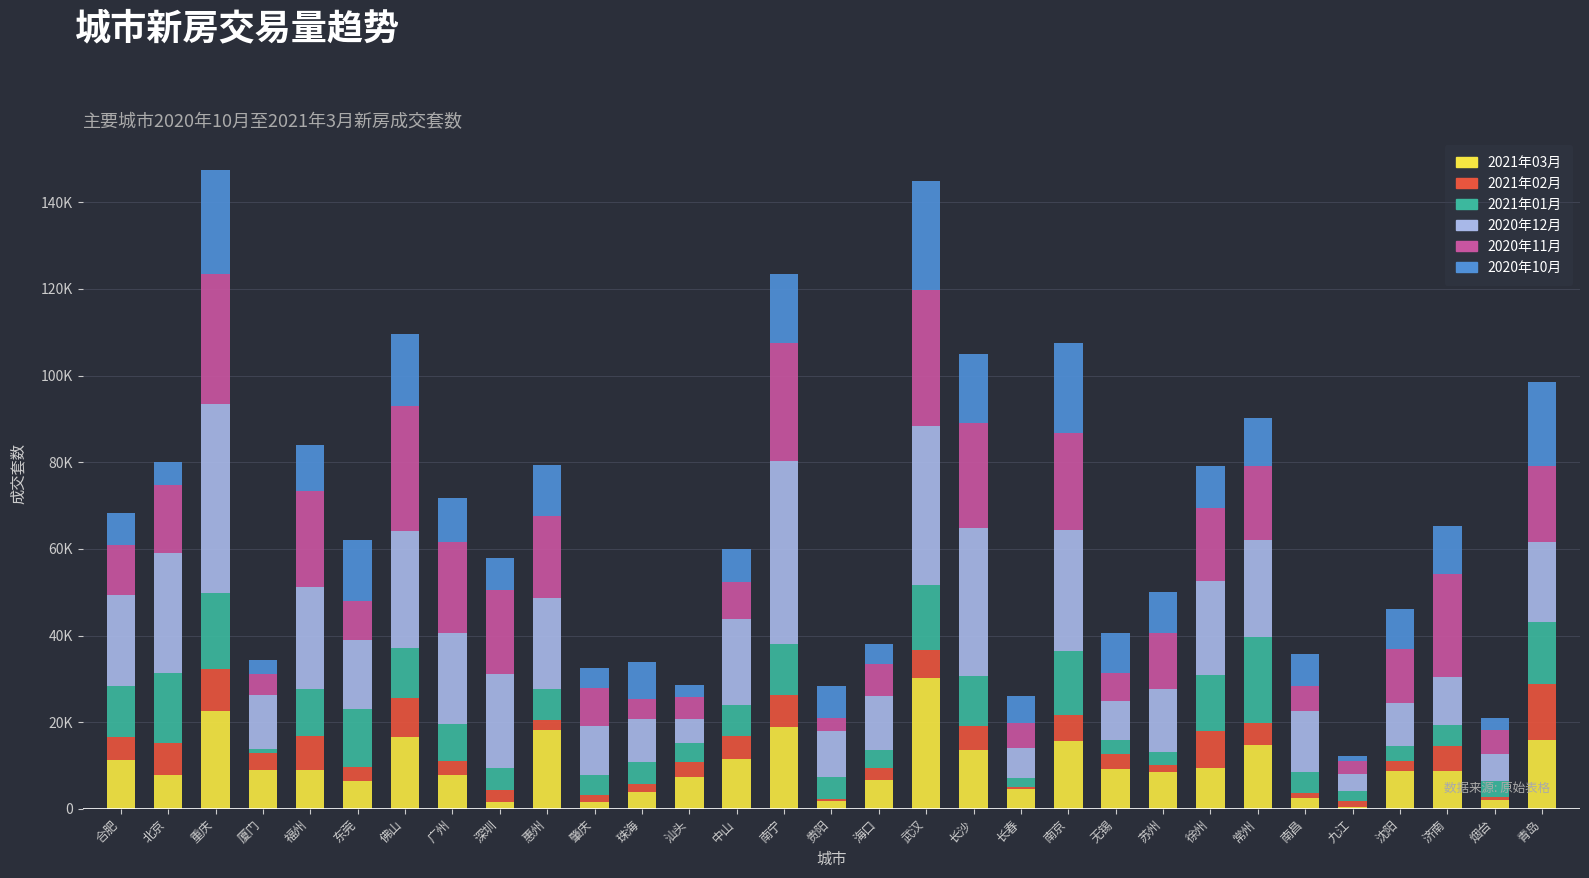

Are the bars horizontal?

No